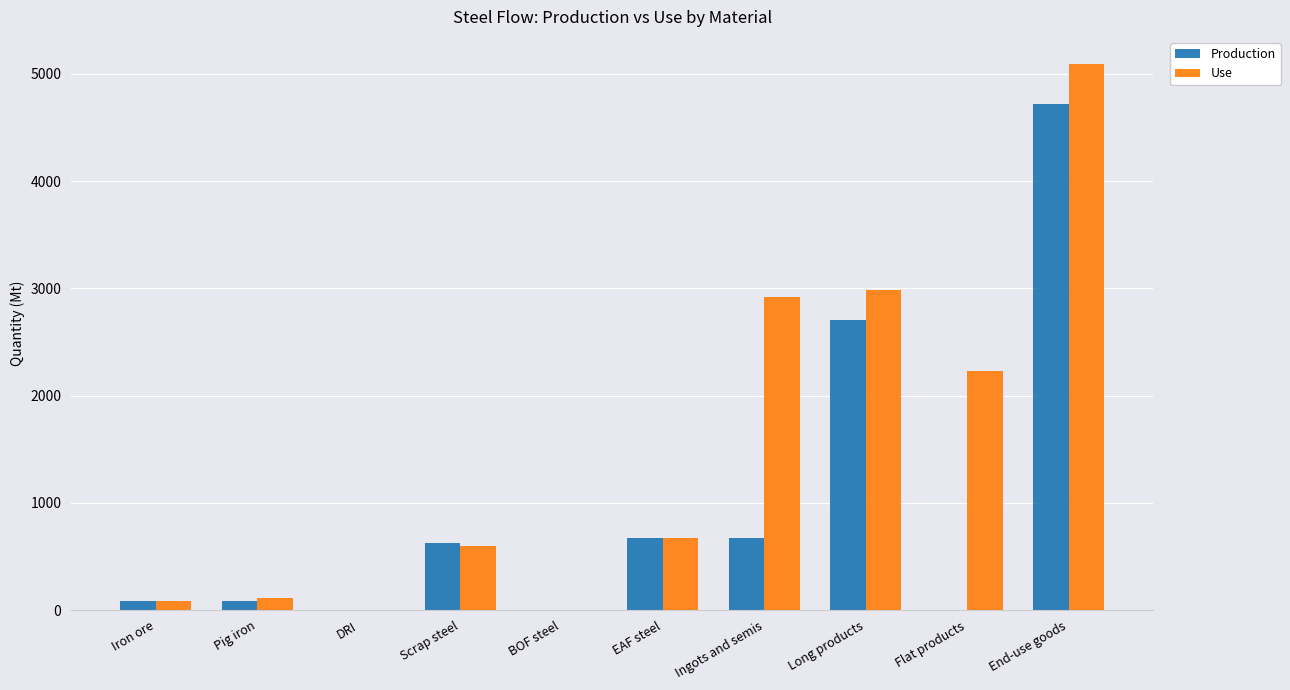

How many groups of bars are there?

10